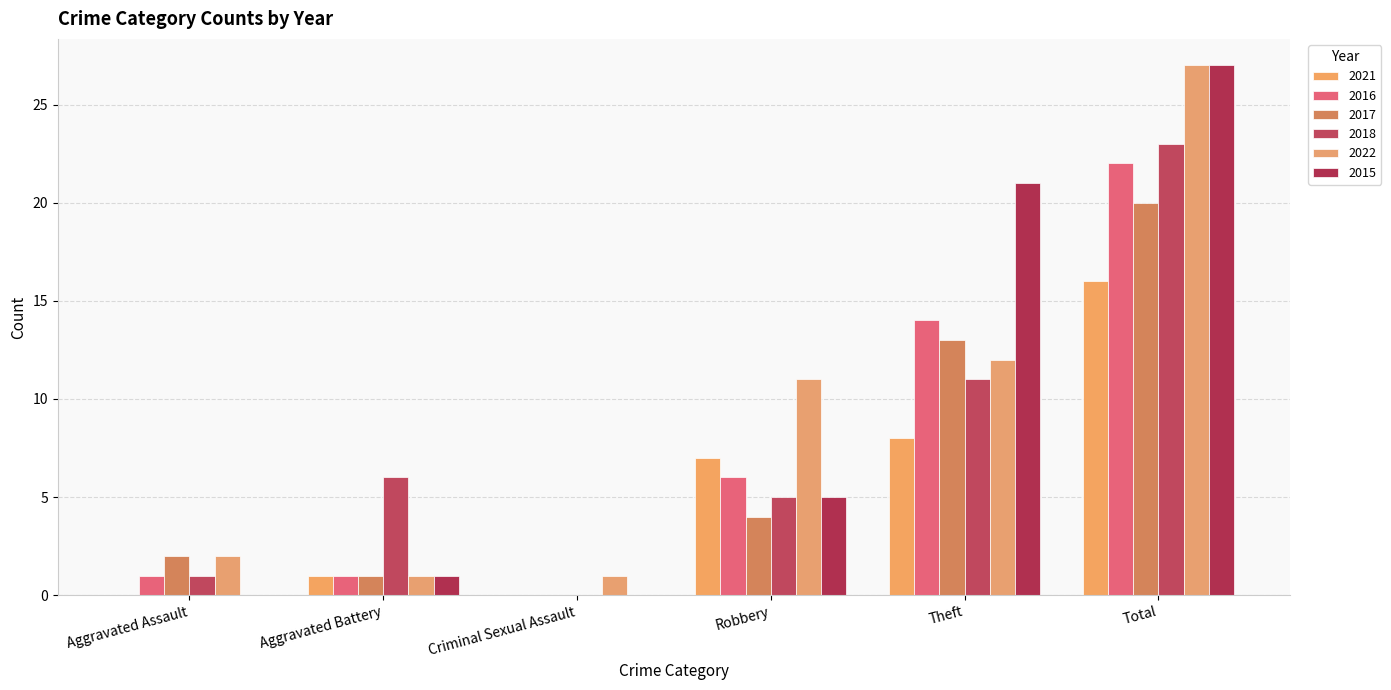

What is the difference between the maximum and second lowest values in the 2022 series?

26